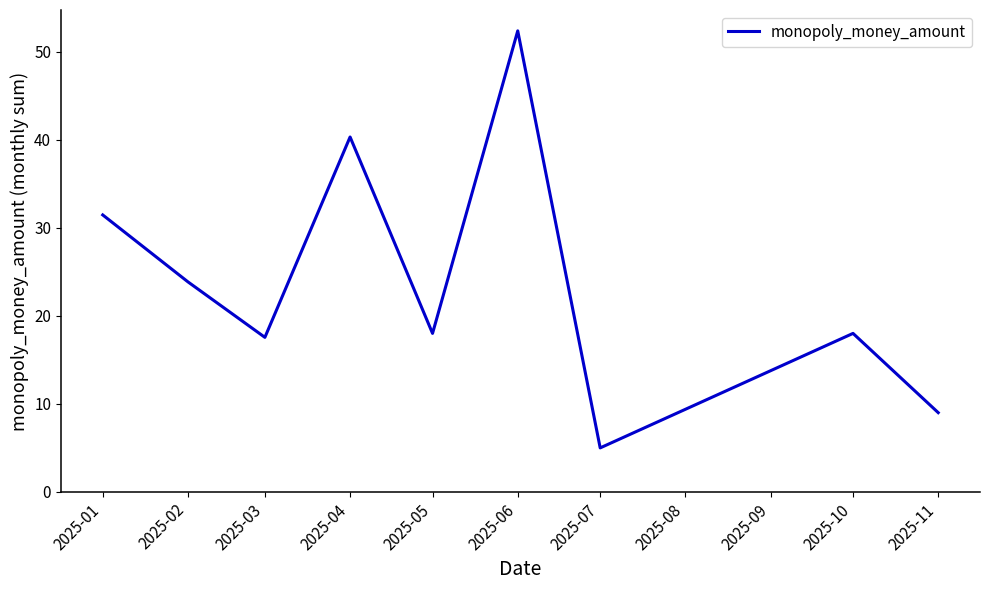

What is the ratio of the value at 2025-02 to the value at 2025-07?

4.8